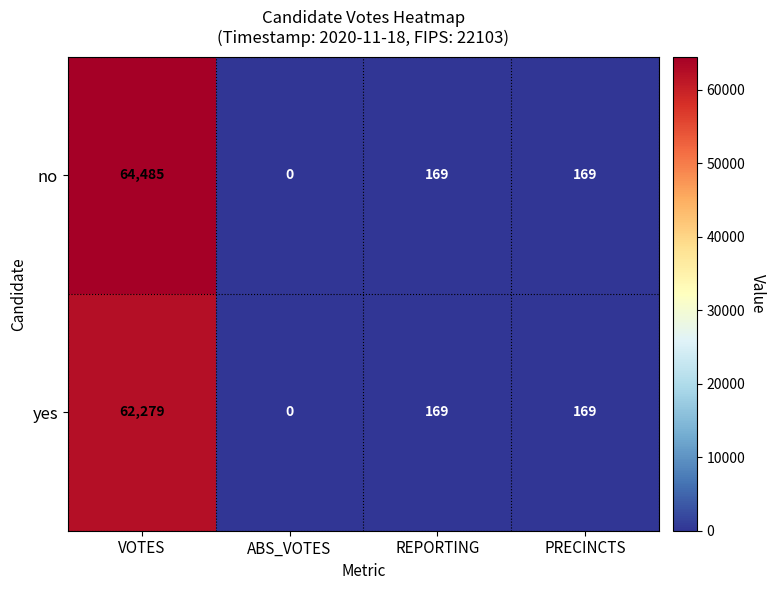

What is the difference between the highest and lowest values at VOTES?

2206